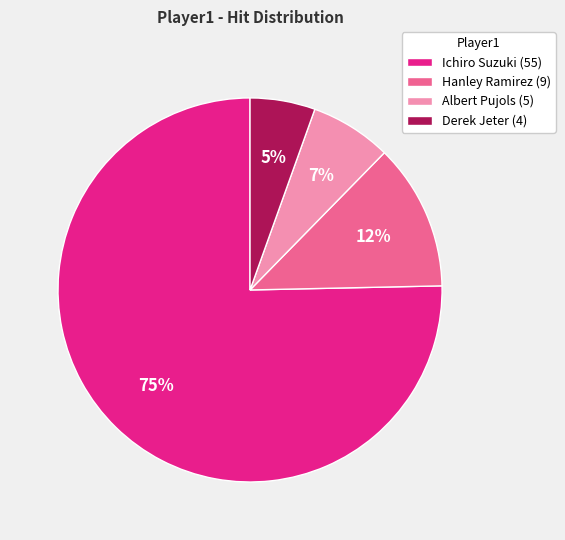

To the nearest percent, what portion does Albert Pujols (5) represent?

7%